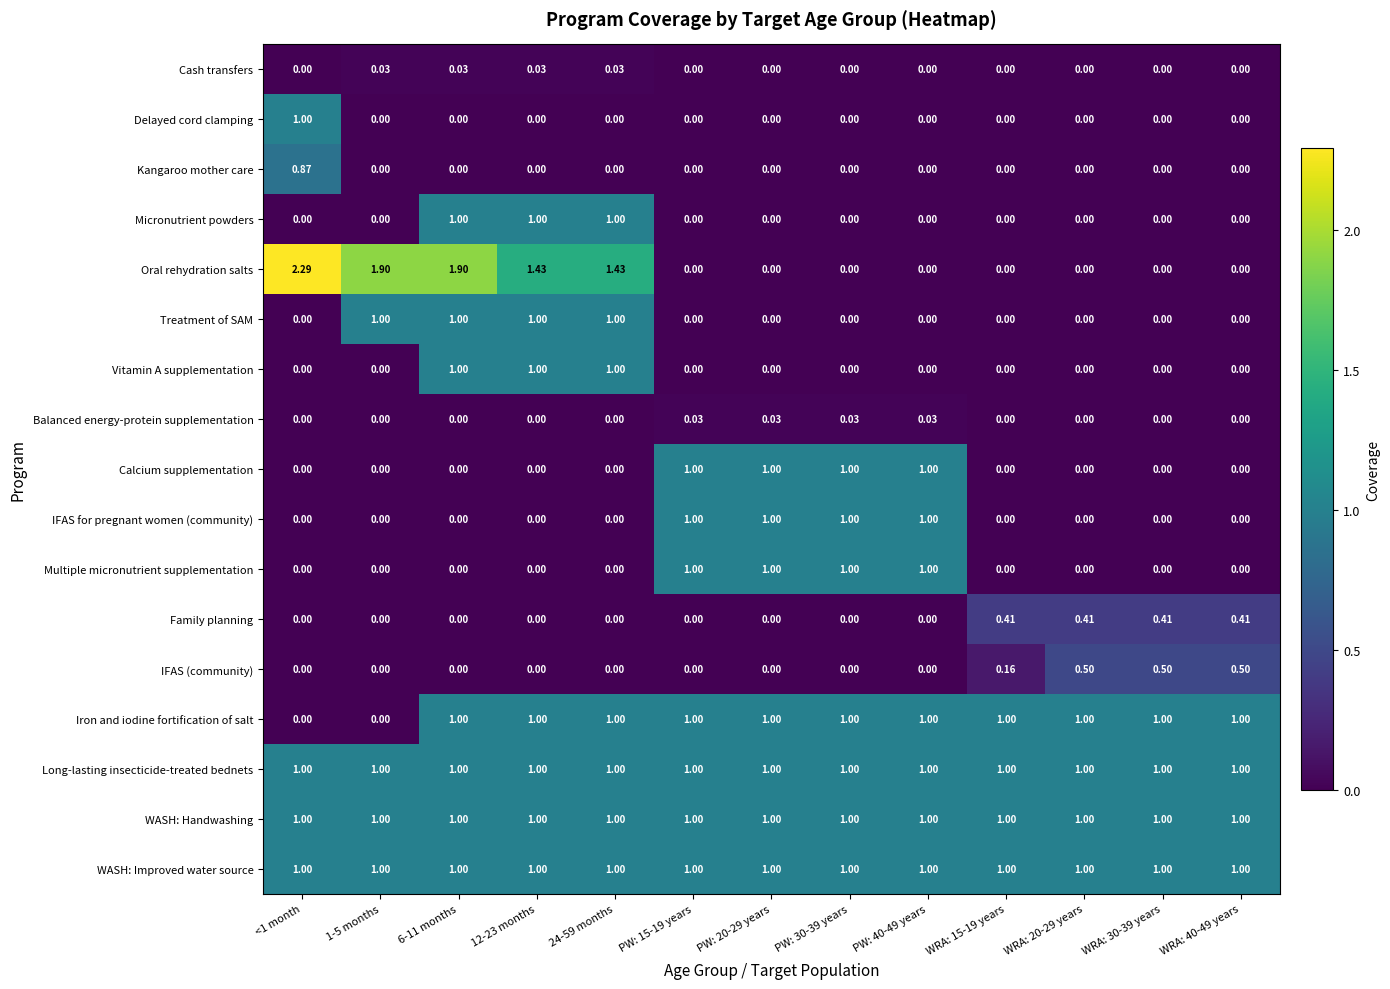

Which series has the largest range (max minus min)?

Oral rehydration salts